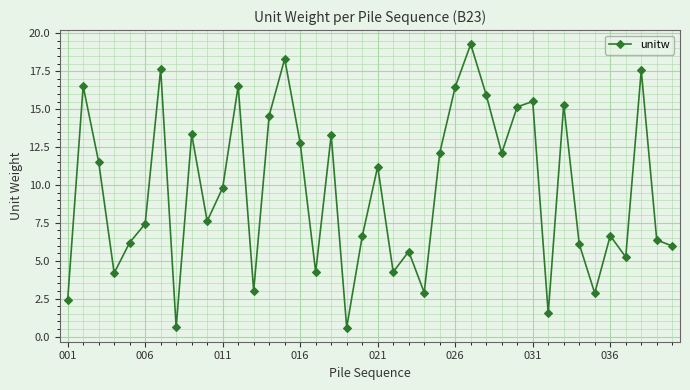

What is the sum of all values?

385.3